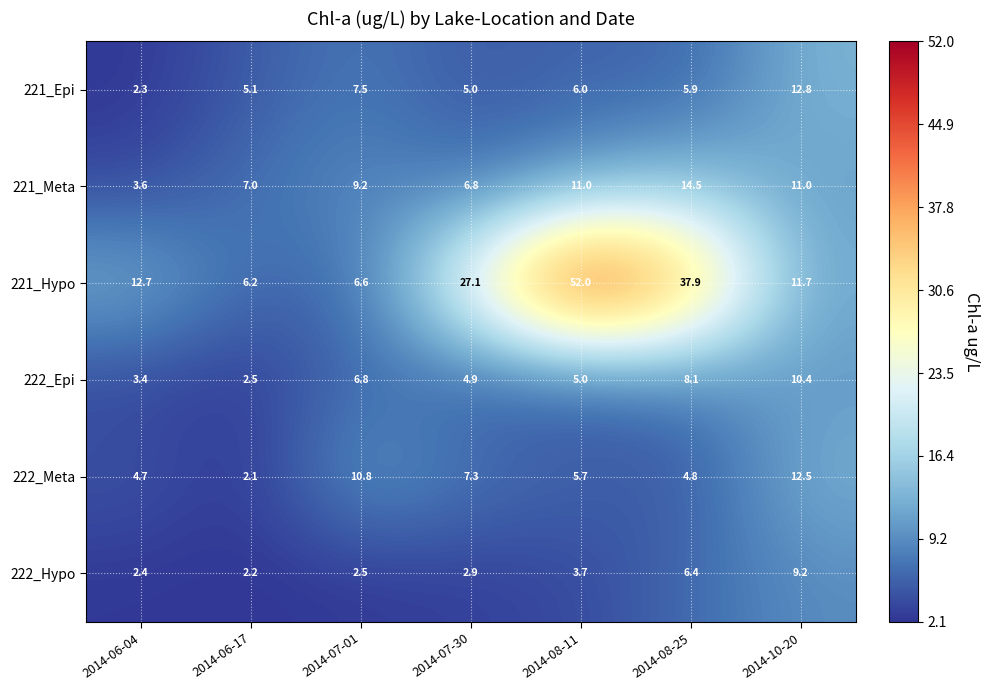

The 221_Meta series shows 9.2 at 2014-07-01. True or false?

True